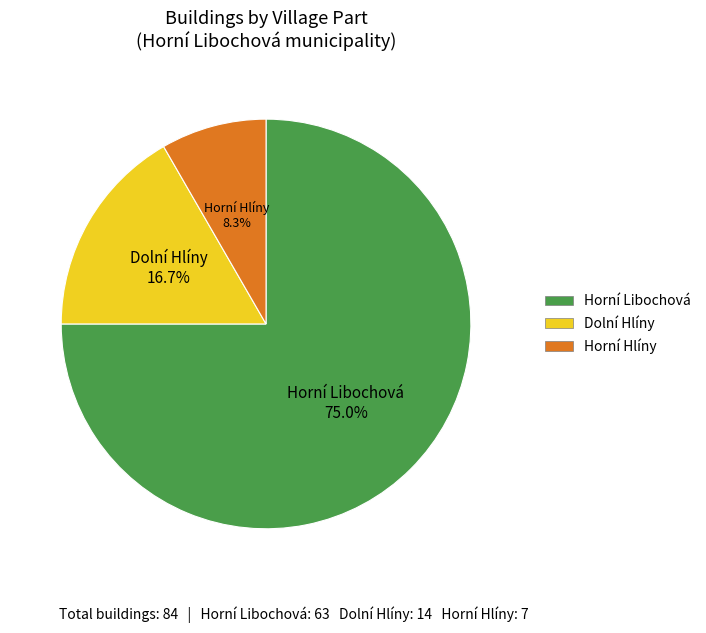

Is there a majority slice in this chart?

Yes